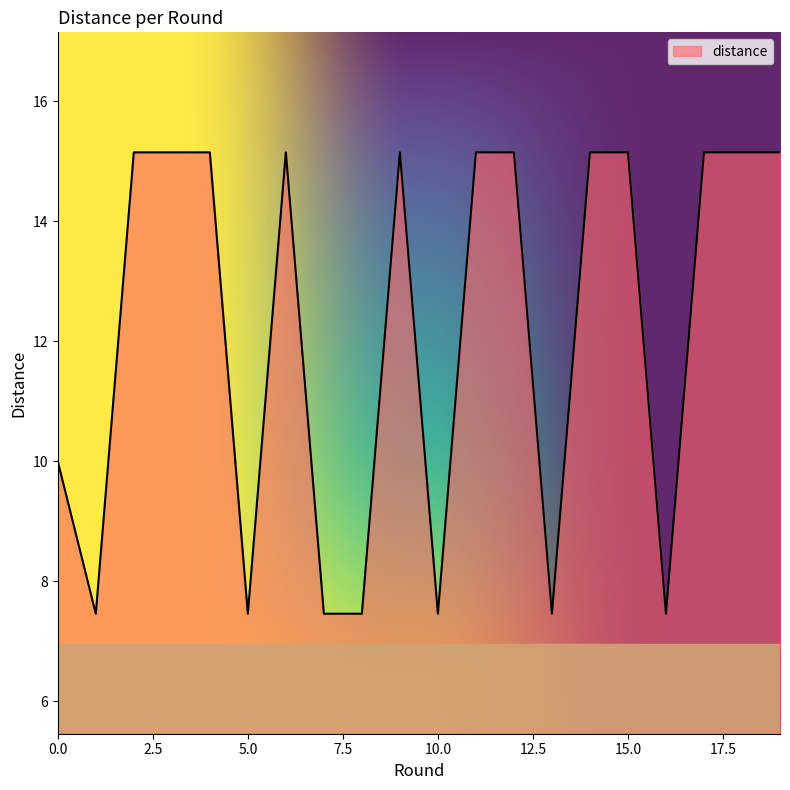

What is the minimum value shown in the chart?

7.5